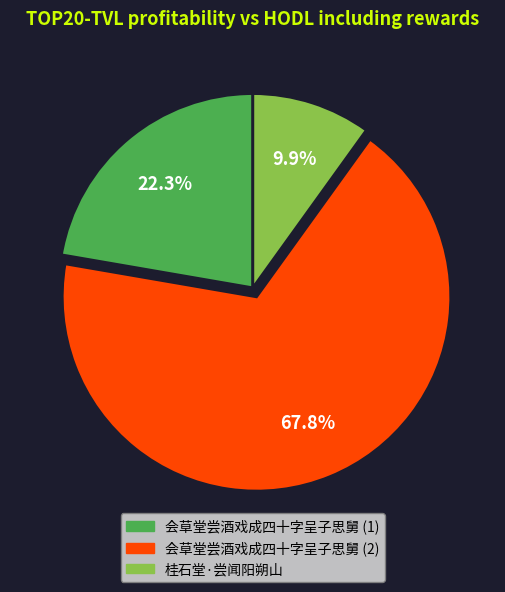

How many slices are in this pie chart?

3